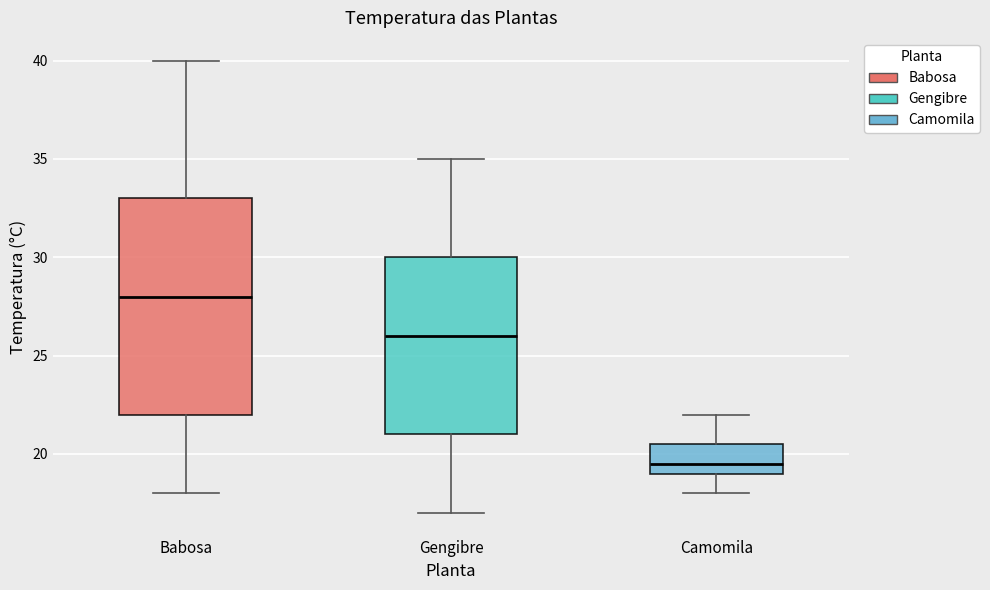

Reading left to right, read every box against the y-axis: the position of its median line, the range the box covers, and the ends of its whiskers. The values are not printed on the chart, so give them approximately, as read against the axis.

Babosa: median 28.0, box 22.0 to 33.0, whiskers 18.0 to 40.0
Gengibre: median 26.0, box 21.0 to 30.0, whiskers 17.0 to 35.0
Camomila: median 19.5, box 19.0 to 20.5, whiskers 18.0 to 22.0